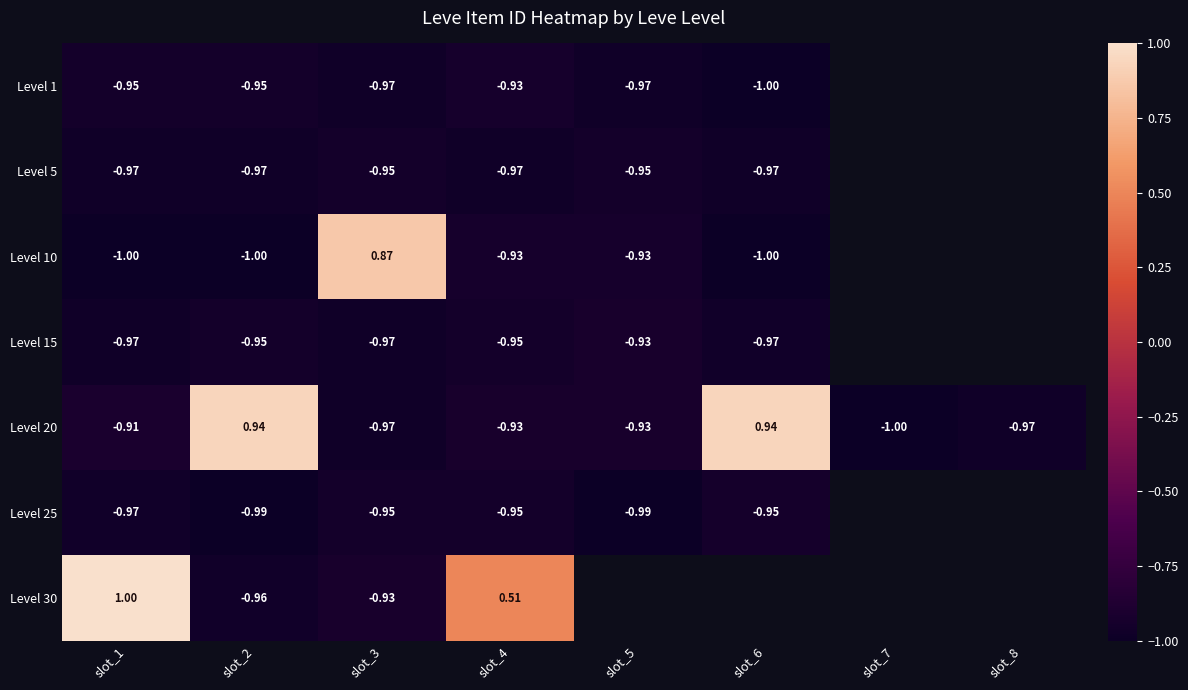

What is the spread (max minus min) of values at slot_3?

1.8